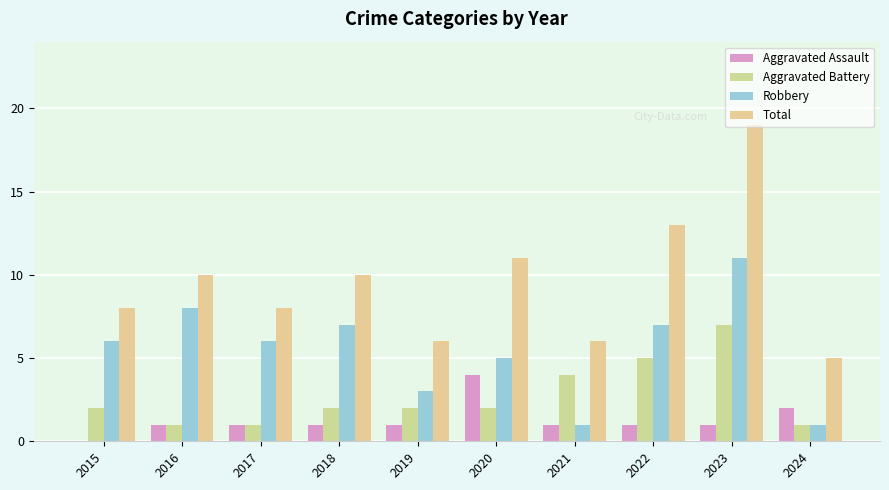

The Total series shows 19 at 2023. True or false?

True